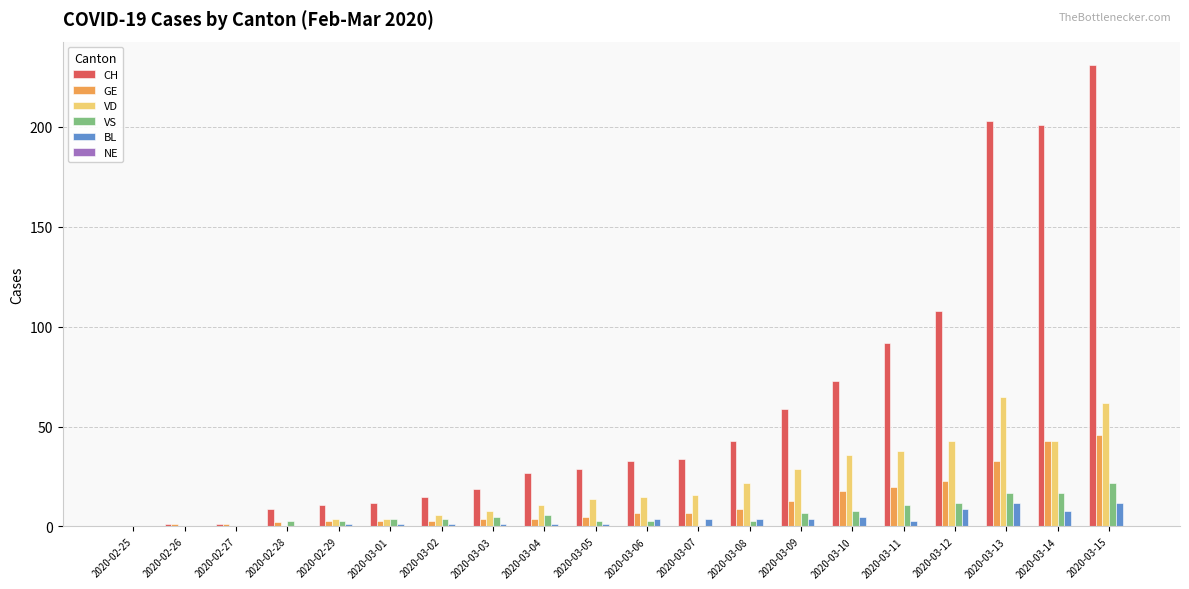

What is the difference between the GE values at 2020-03-12 and 2020-03-13?

10